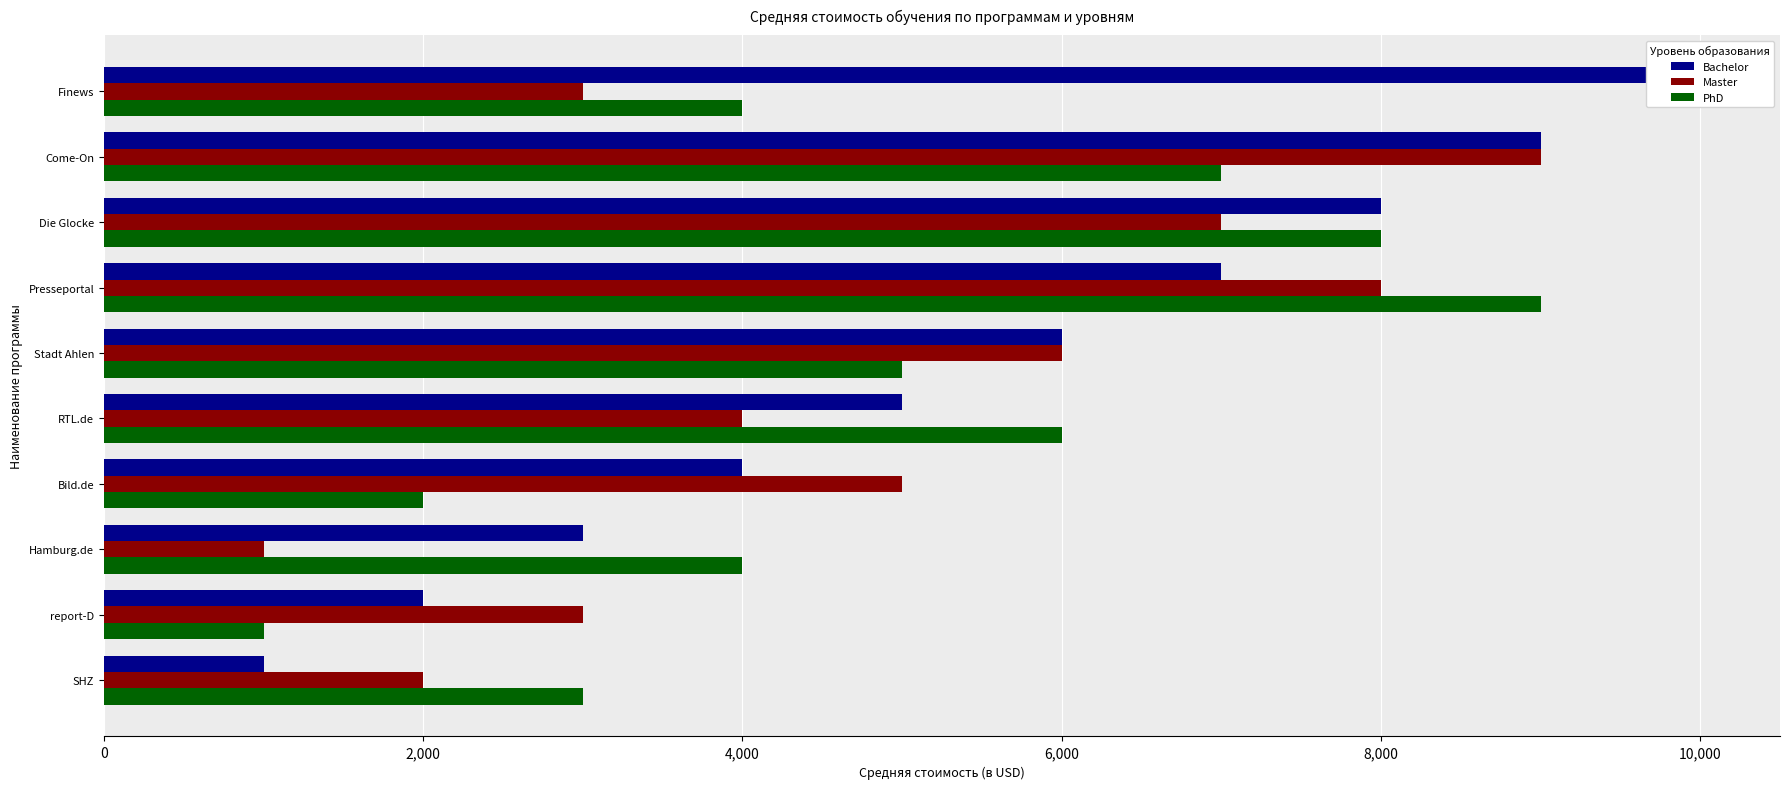

How many groups of bars are there?

10